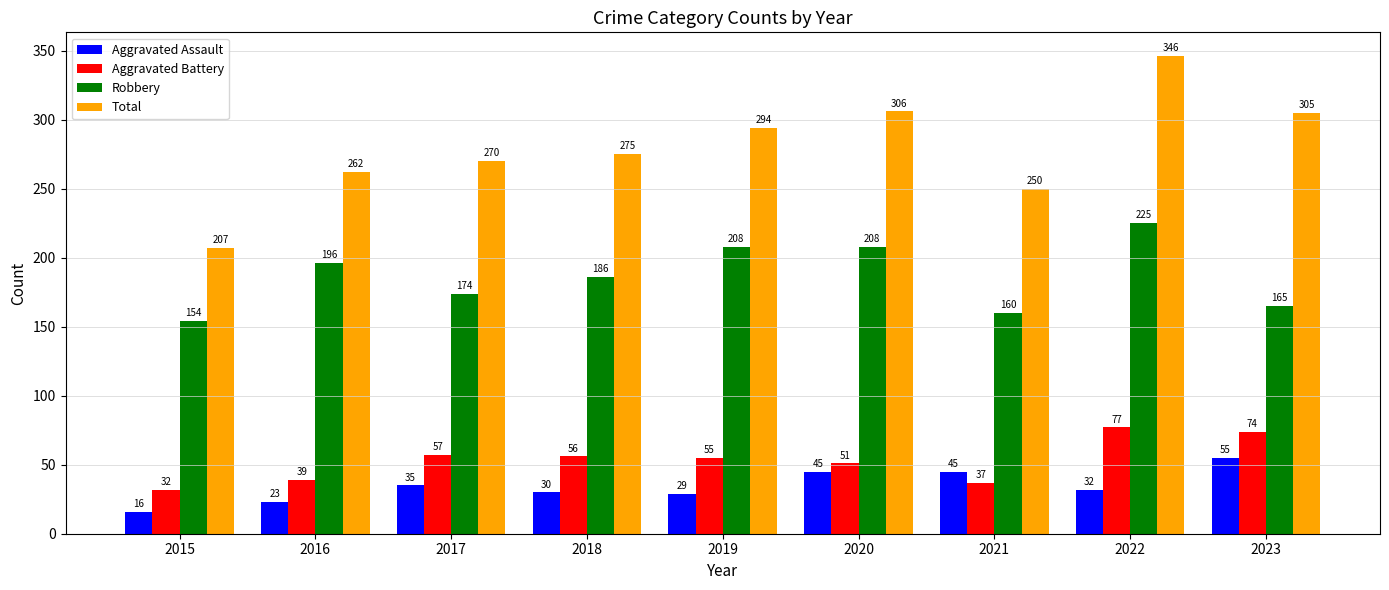

Which category has the highest value in the Robbery series?

2022